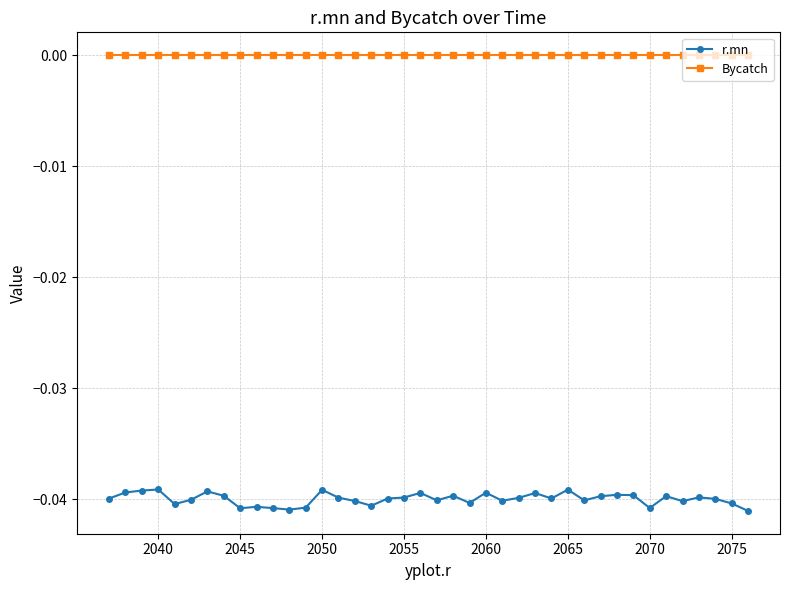

Which series has the largest range (max minus min)?

r.mn